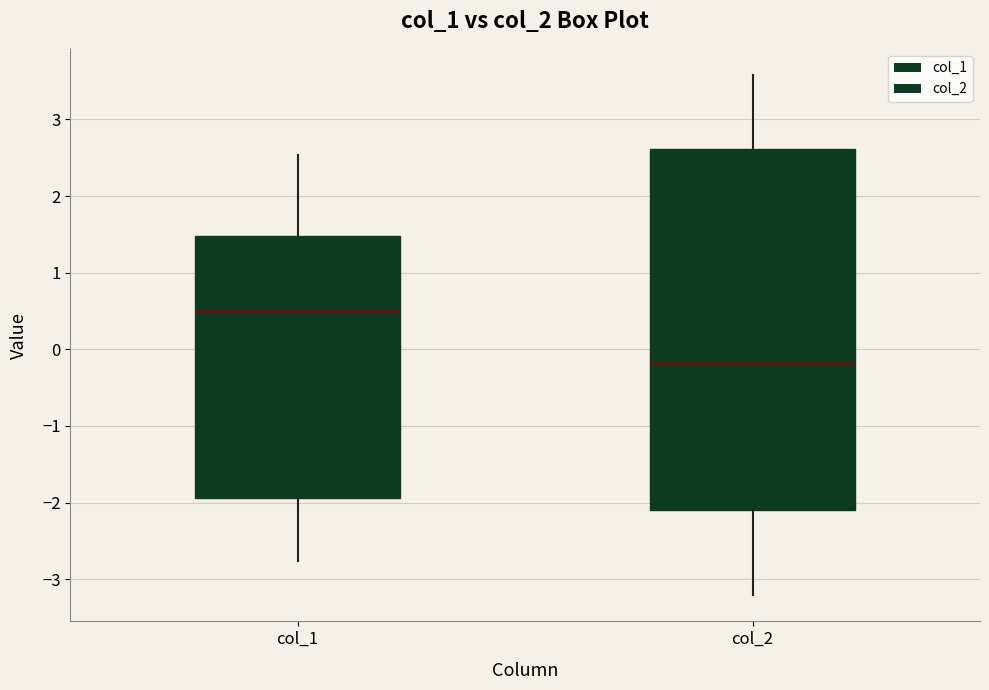

Comparing the boxes themselves (not the whiskers), which one is the tallest?

col_2